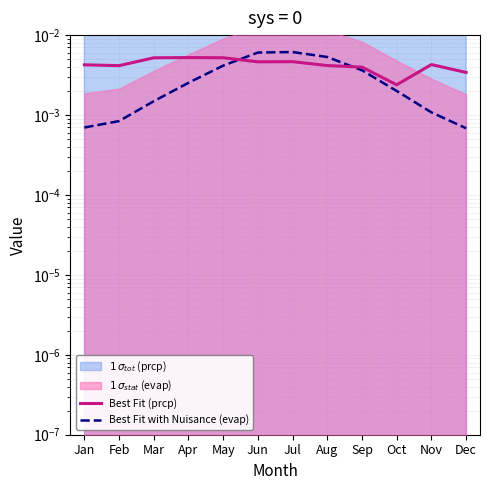

At which label is Best Fit (prcp) closest to 0?

Oct